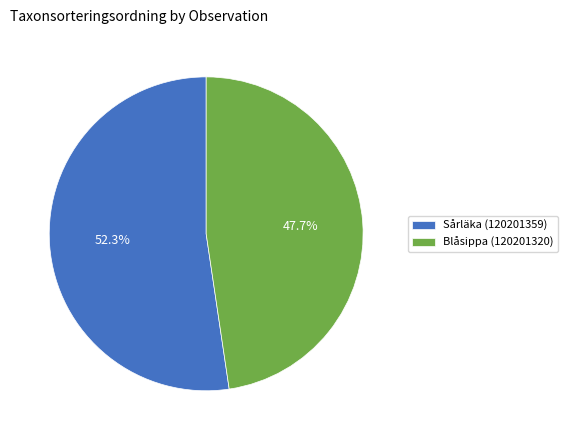

Rank the categories by value from highest to lowest.

Sårläka (120201359), Blåsippa (120201320)